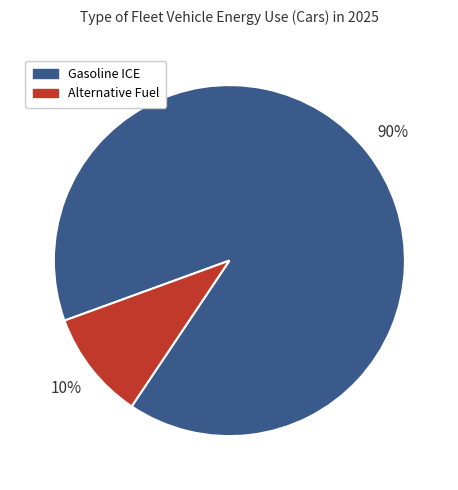

To the nearest percent, what is the average slice percentage?

50%